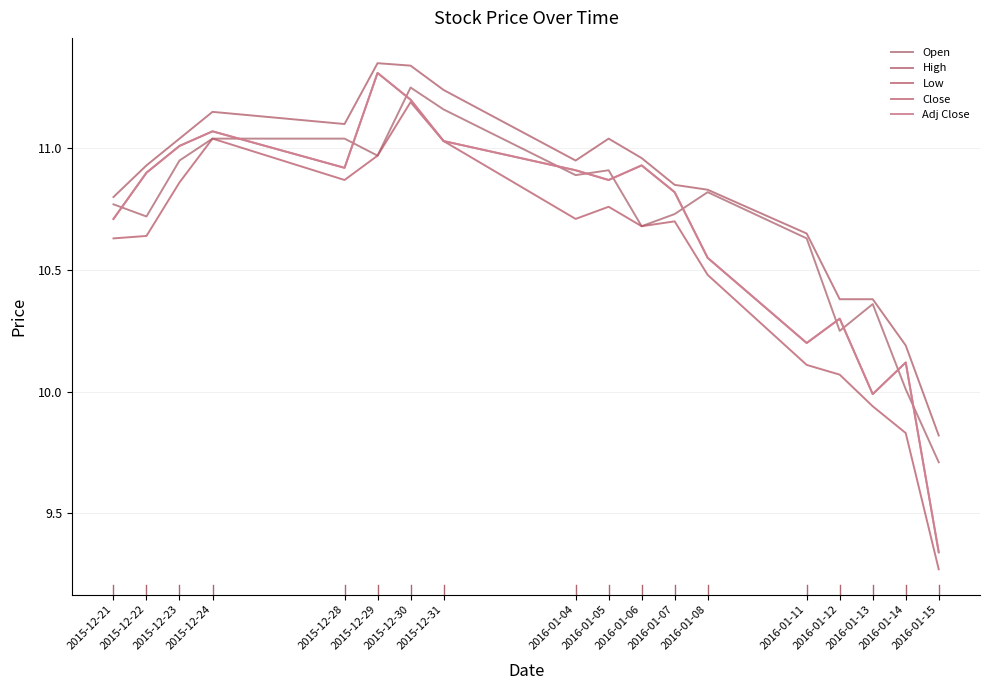

Reading left to right, transcribe all the data shown in this chart.

Open: 10.8	10.7	10.9	11.0	11.0	11.0	11.2	11.2	10.9	10.9	10.7	10.7	10.8	10.6	10.2	10.4	10.0	9.7
High: 10.8	10.9	11.0	11.2	11.1	11.3	11.3	11.2	10.9	11.0	11.0	10.8	10.8	10.7	10.4	10.4	10.2	9.8
Low: 10.6	10.6	10.9	11.0	10.9	11.0	11.2	11.0	10.7	10.8	10.7	10.7	10.5	10.1	10.1	9.9	9.8	9.3
Close: 10.7	10.9	11.0	11.1	10.9	11.3	11.2	11.0	10.9	10.9	10.9	10.8	10.6	10.2	10.3	10.0	10.1	9.3
Adj Close: 10.7	10.9	11.0	11.1	10.9	11.3	11.2	11.0	10.9	10.9	10.9	10.8	10.6	10.2	10.3	10.0	10.1	9.3